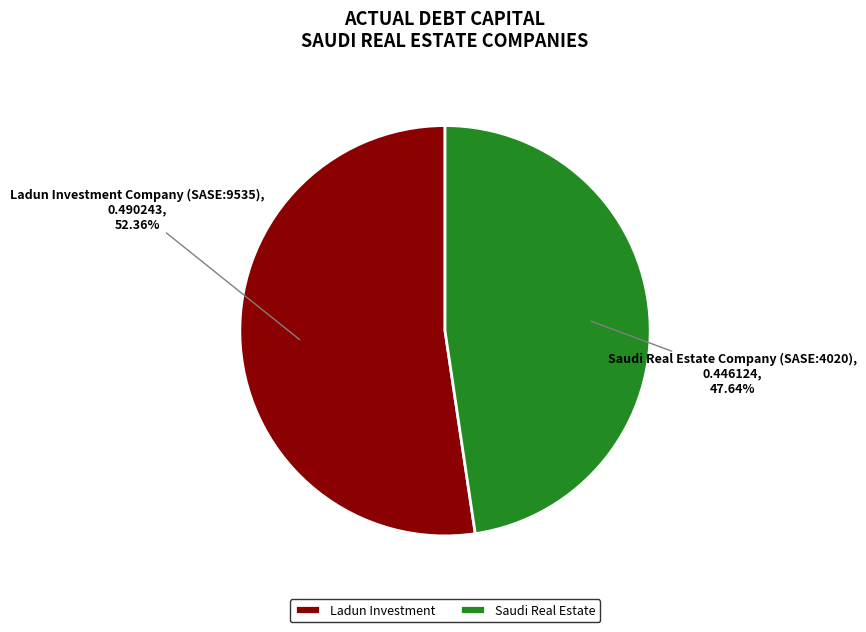

Does any single category account for the majority?

Yes